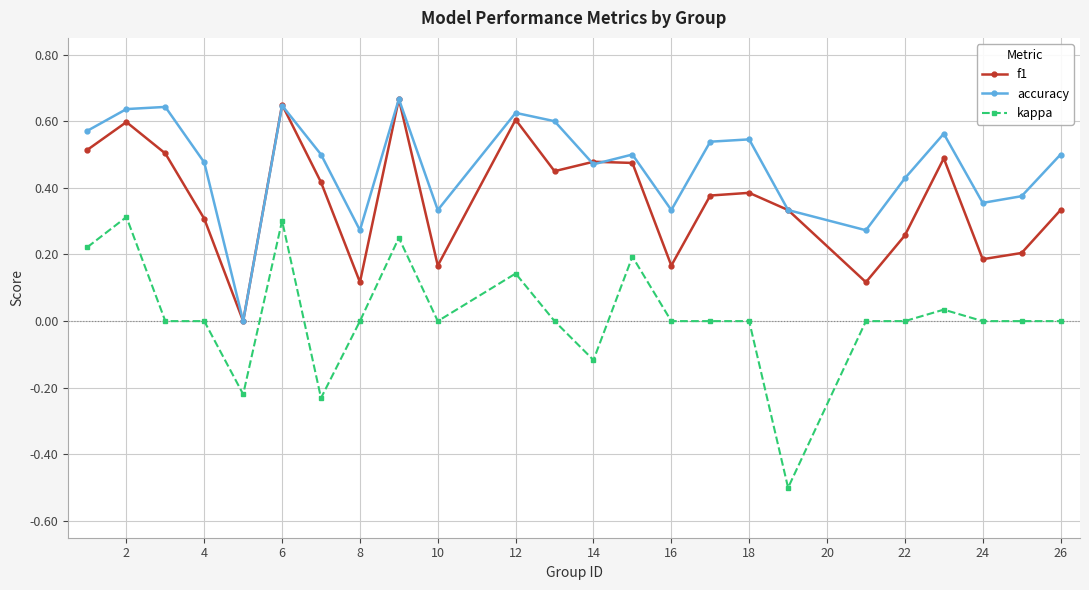

Which series has the largest total across all categories?

accuracy